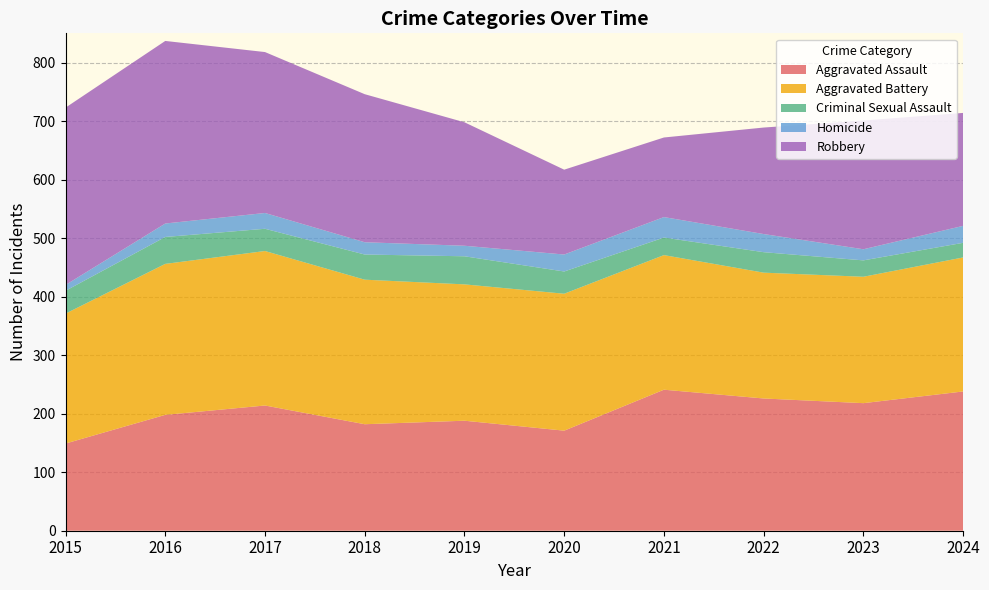

What is the total value across all series at 2015?

723